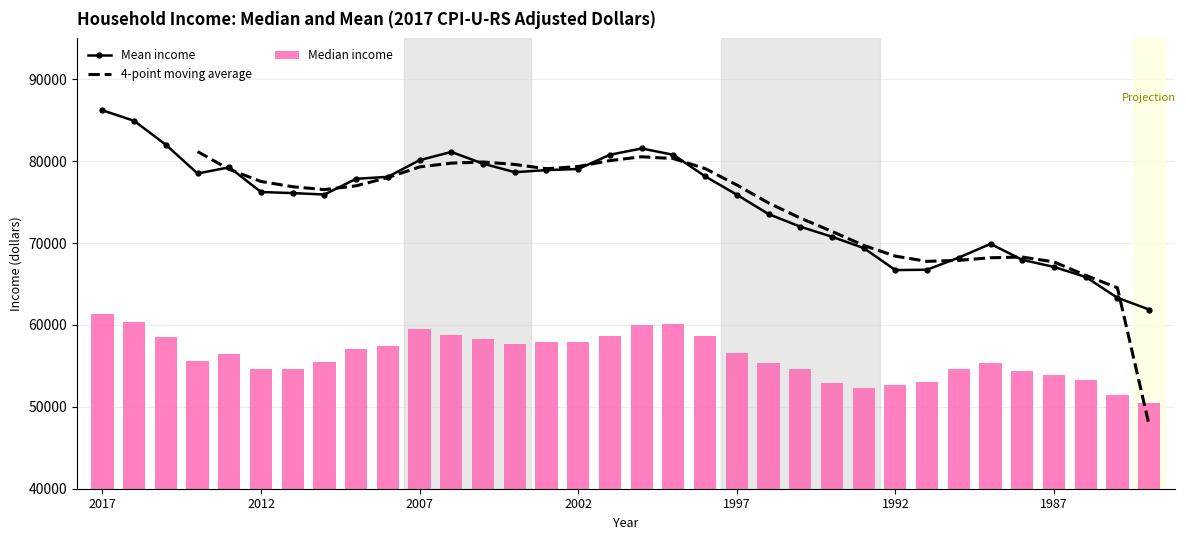

True or false: Mean income has more than 1 interior local peaks.

True